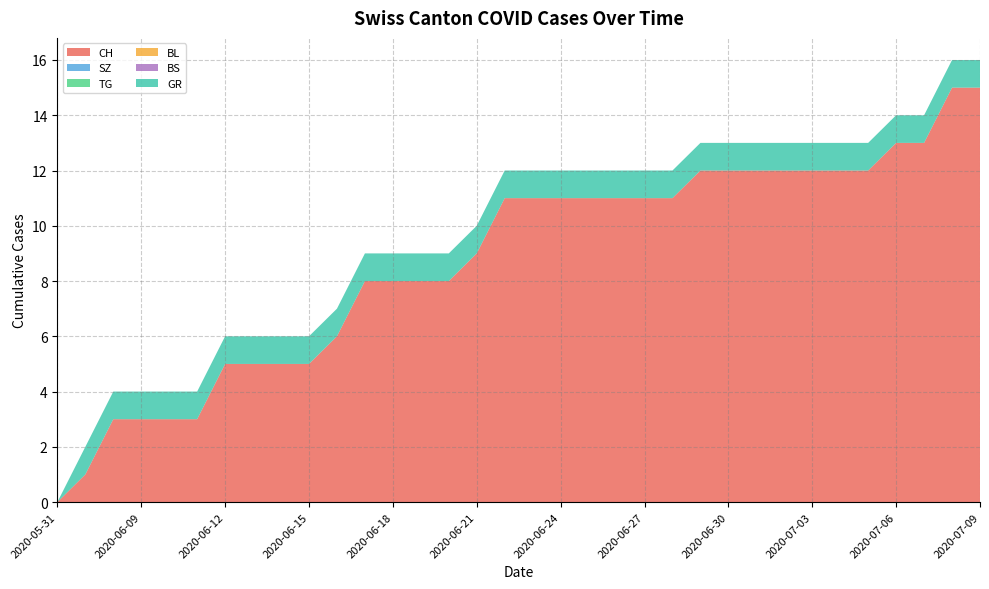

Reading left to right, extract all data points from this chart.

CH: 0=0	1=1	2=3	3=3	4=3	5=3	6=5	7=5	8=5	9=5	10=6	11=8	12=8	13=8	14=8	15=9	16=11	17=11	18=11	19=11	20=11	21=11	22=11	23=12	24=12	25=12	26=12	27=12	28=12	29=12	30=13	31=13	32=15	33=15
SZ: 0=0	1=0	2=0	3=0	4=0	5=0	6=0	7=0	8=0	9=0	10=0	11=0	12=0	13=0	14=0	15=0	16=0	17=0	18=0	19=0	20=0	21=0	22=0	23=0	24=0	25=0	26=0	27=0	28=0	29=0	30=0	31=0	32=0	33=0
TG: 0=0	1=0	2=0	3=0	4=0	5=0	6=0	7=0	8=0	9=0	10=0	11=0	12=0	13=0	14=0	15=0	16=0	17=0	18=0	19=0	20=0	21=0	22=0	23=0	24=0	25=0	26=0	27=0	28=0	29=0	30=0	31=0	32=0	33=0
BL: 0=0	1=0	2=0	3=0	4=0	5=0	6=0	7=0	8=0	9=0	10=0	11=0	12=0	13=0	14=0	15=0	16=0	17=0	18=0	19=0	20=0	21=0	22=0	23=0	24=0	25=0	26=0	27=0	28=0	29=0	30=0	31=0	32=0	33=0
BS: 0=0	1=0	2=0	3=0	4=0	5=0	6=0	7=0	8=0	9=0	10=0	11=0	12=0	13=0	14=0	15=0	16=0	17=0	18=0	19=0	20=0	21=0	22=0	23=0	24=0	25=0	26=0	27=0	28=0	29=0	30=0	31=0	32=0	33=0
GR: 0=0	1=1	2=1	3=1	4=1	5=1	6=1	7=1	8=1	9=1	10=1	11=1	12=1	13=1	14=1	15=1	16=1	17=1	18=1	19=1	20=1	21=1	22=1	23=1	24=1	25=1	26=1	27=1	28=1	29=1	30=1	31=1	32=1	33=1